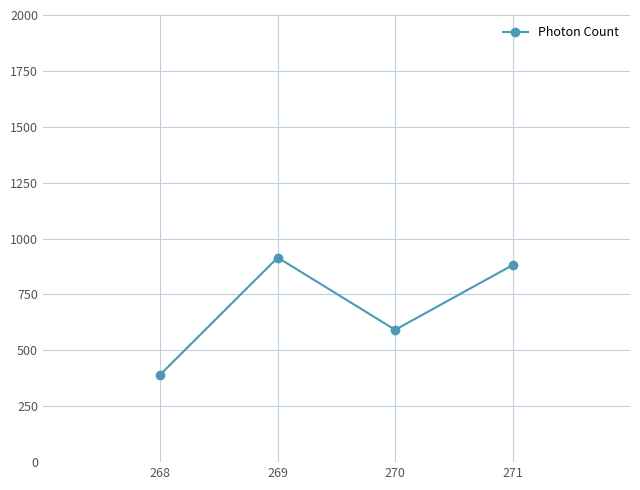

Is this an area chart (filled region under the line)?

No